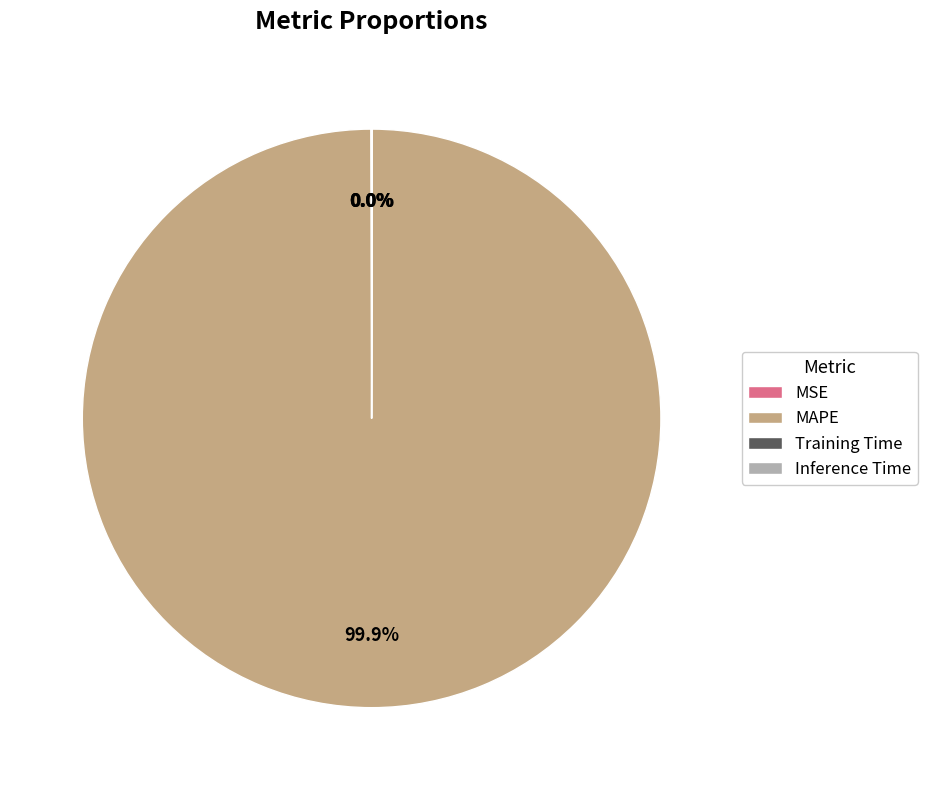

True or false: MAPE accounts for 100% of the total.

True